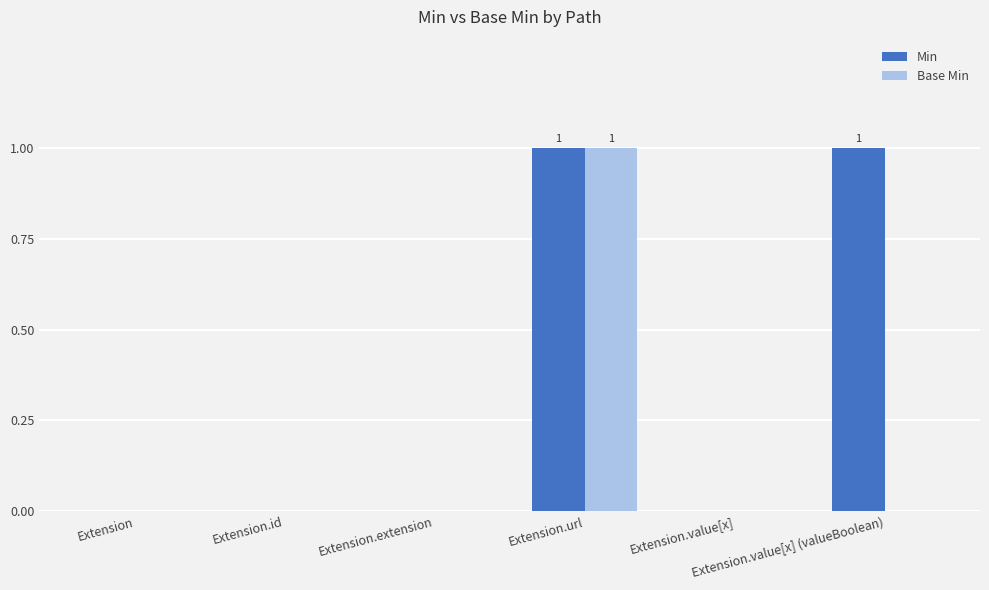

Which series changed the most between Extension.extension and Extension.value[x]?

Min